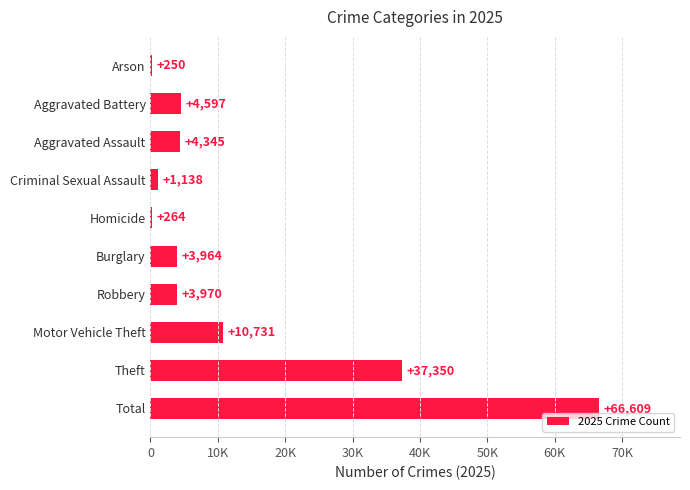

Does the chart contain any negative values?

No